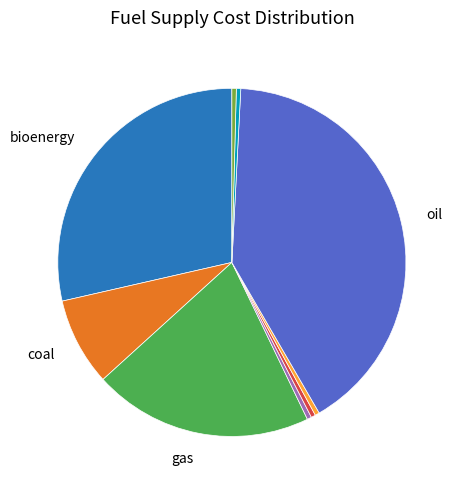

Is there any slice that represents more than half of the pie?

No